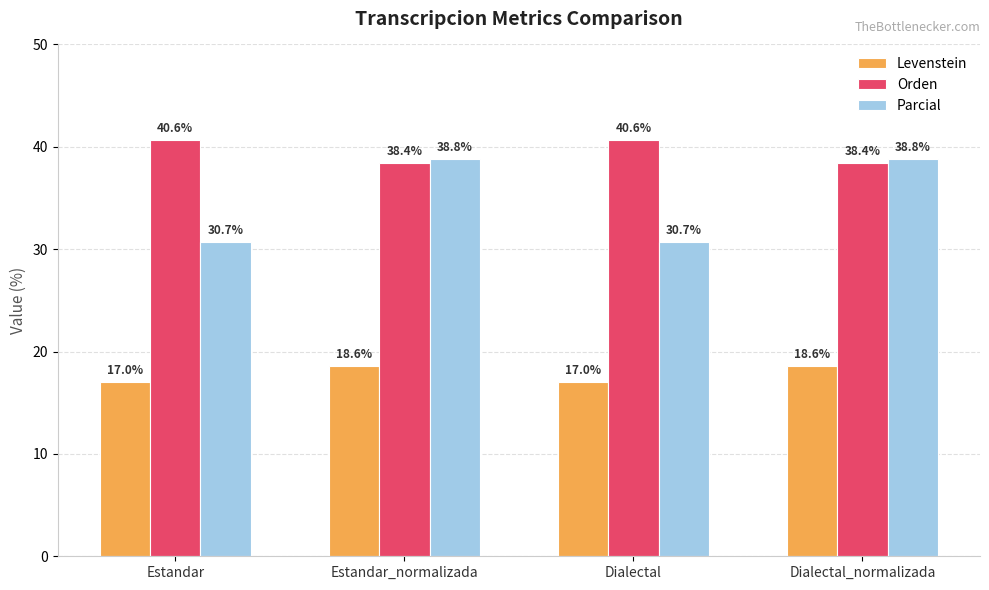

What is the greatest value displayed?

40.6